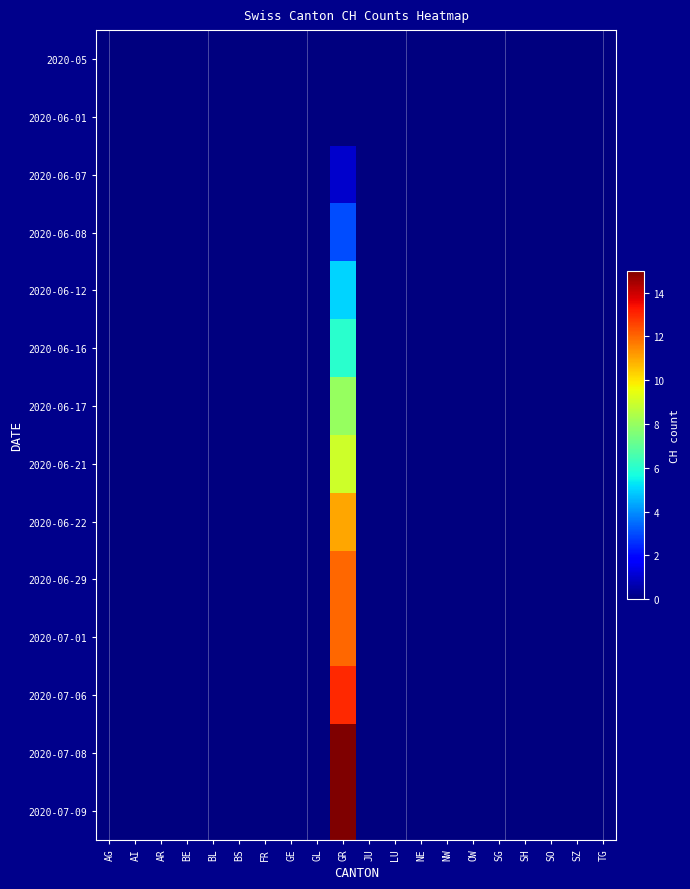

Which has a higher value, GE or TG?

GE